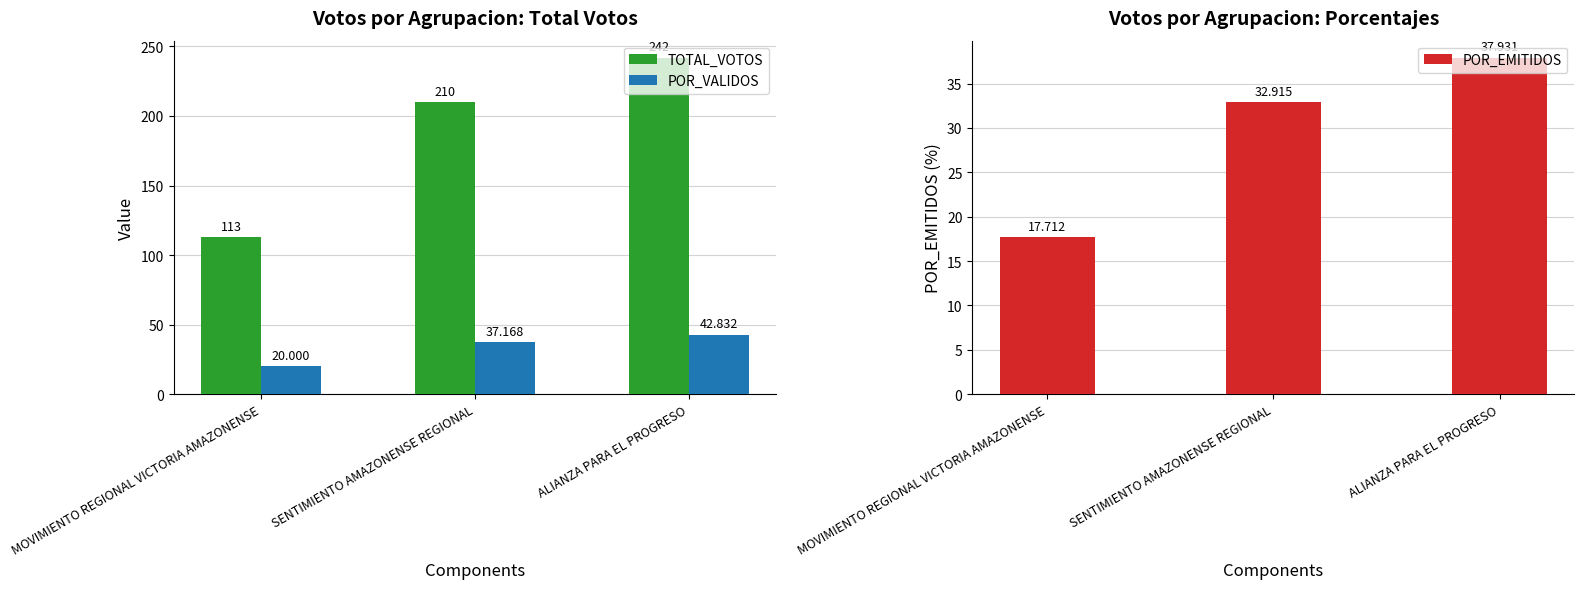

Does the chart contain any negative values?

No